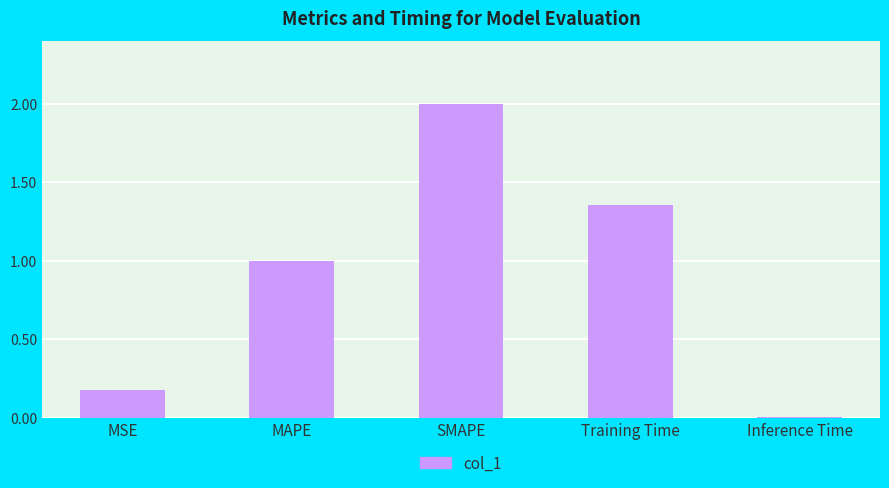

What is the difference between the maximum and minimum values?

2.0